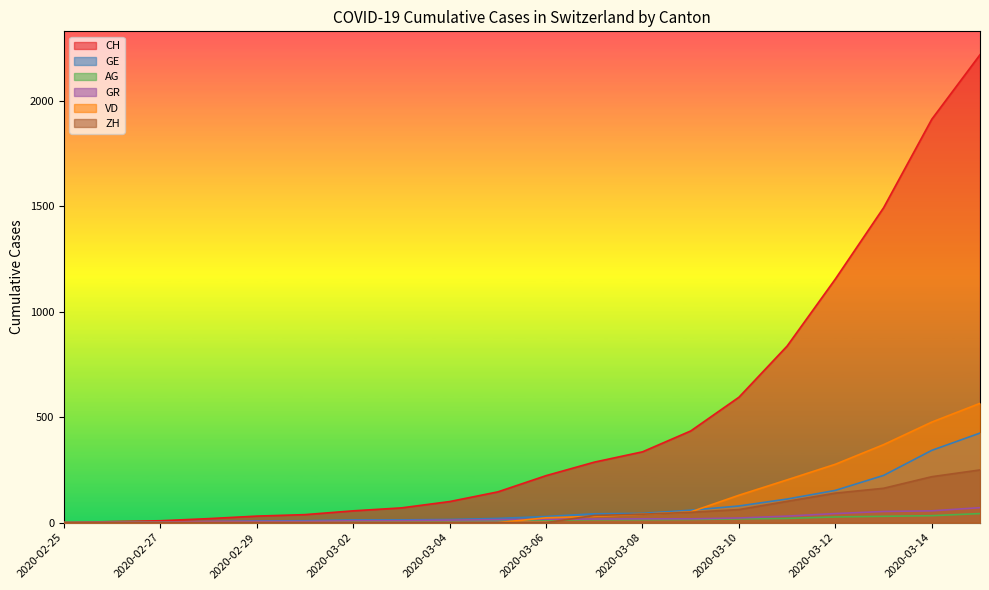

At which category is the sum across all series the highest?

2020-03-15